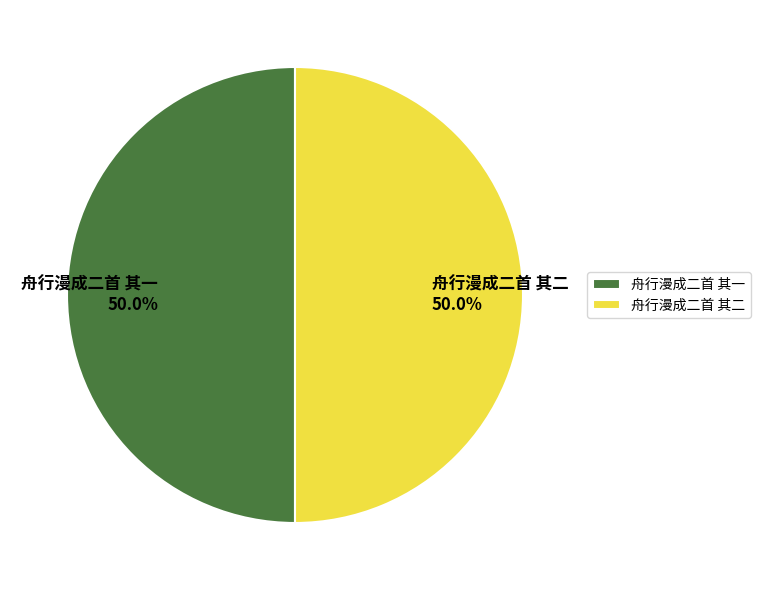

How much of the chart is everything except 舟行漫成二首 其二?

50.0%